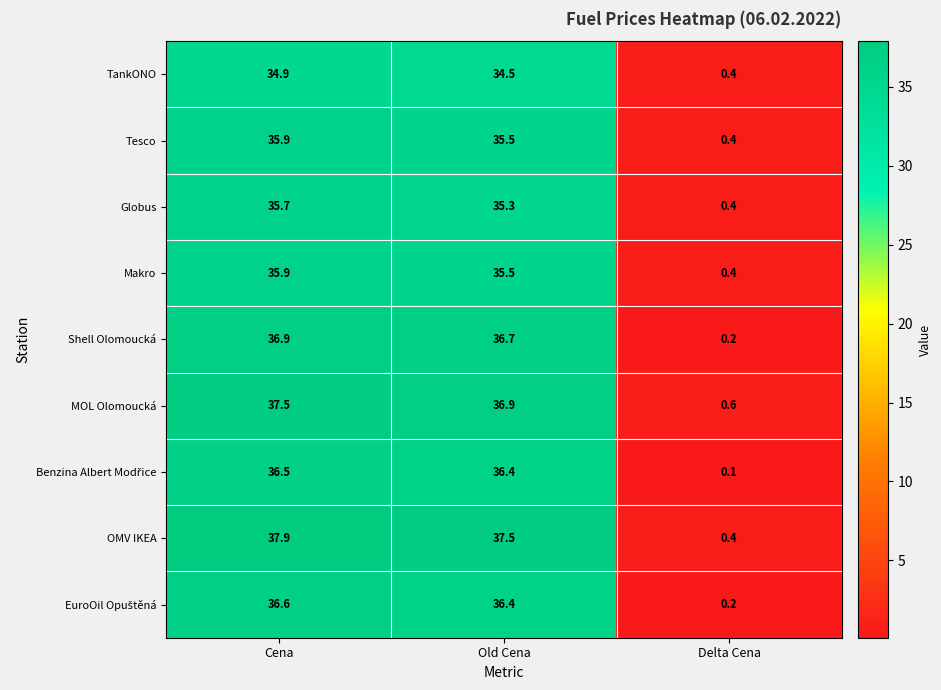

What is the difference between the MOL Olomoucká values at Delta Cena and Old Cena?

36.3